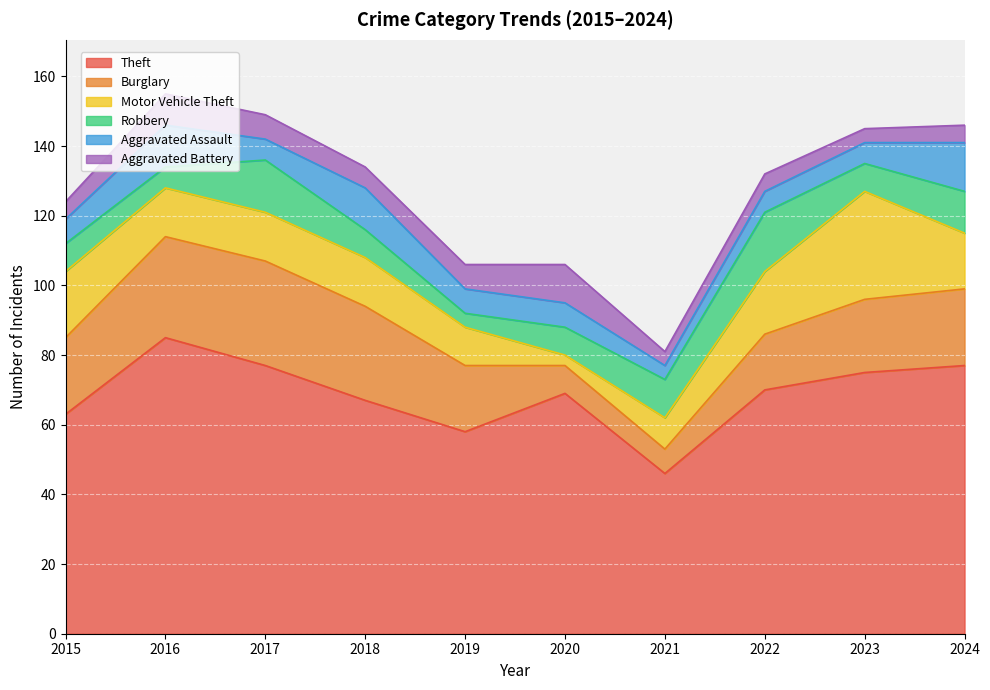

Does the chart display data point markers on the line(s)?

No